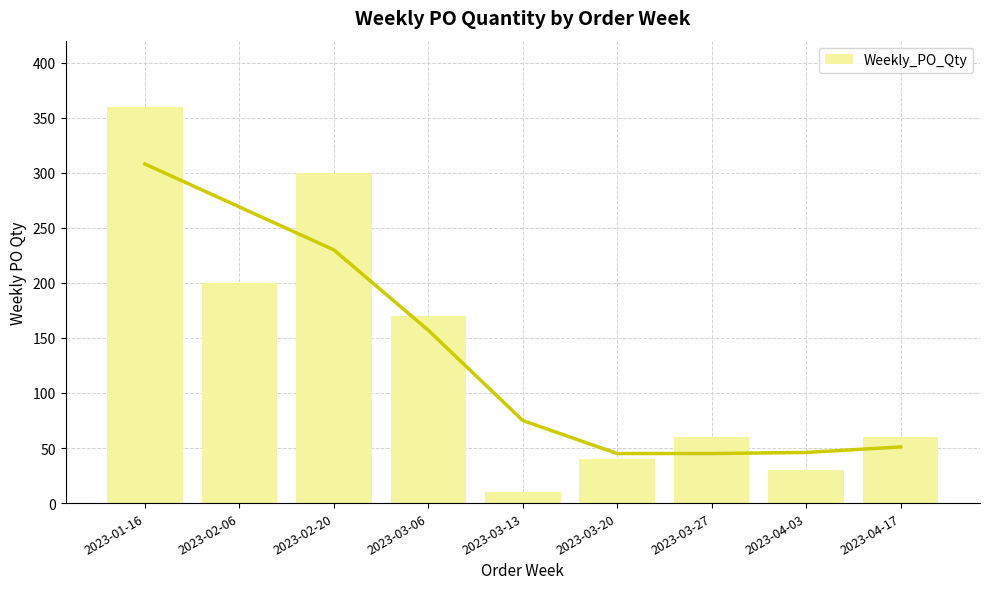

List the labels in order of value, smallest first.

2023-03-13, 2023-04-03, 2023-03-20, 2023-03-27, 2023-04-17, 2023-03-06, 2023-02-06, 2023-02-20, 2023-01-16